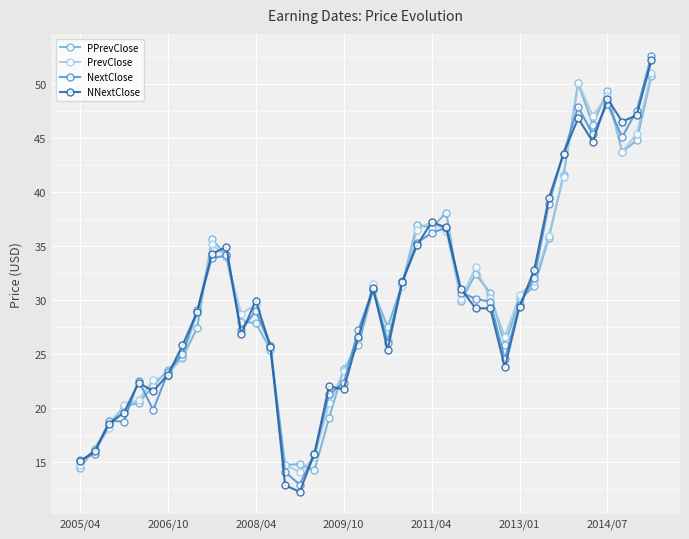

Which series has the widest spread of values?

NNextClose